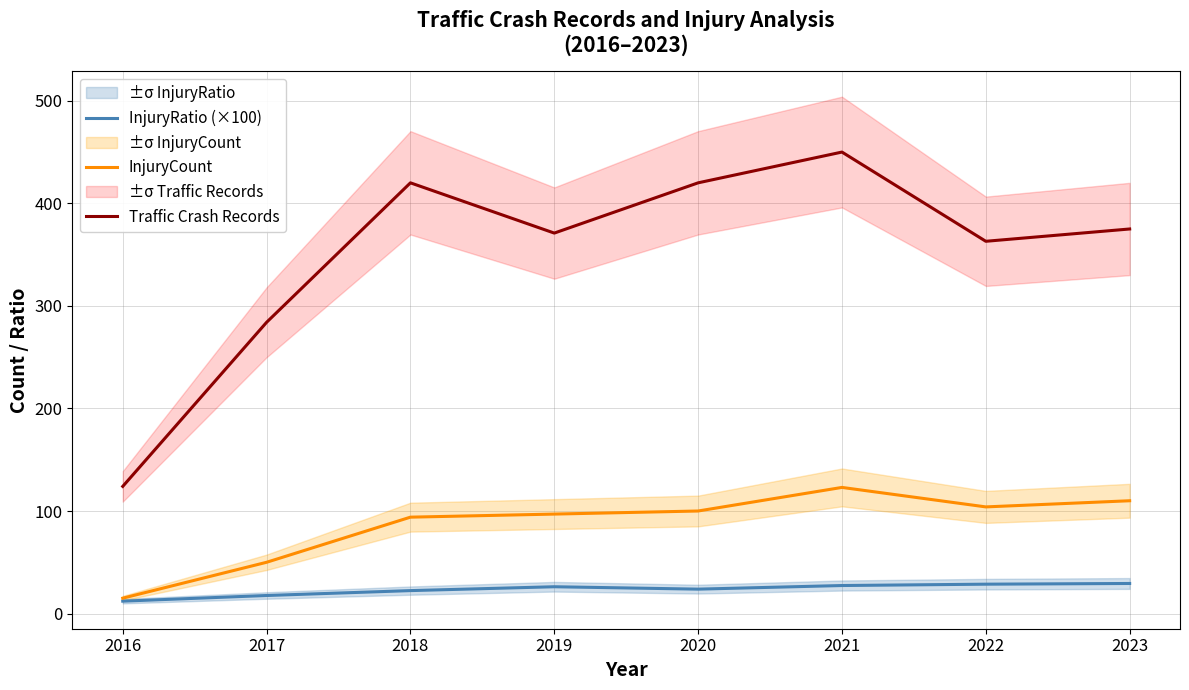

What is the difference between the highest and lowest values at 2022?

334.3